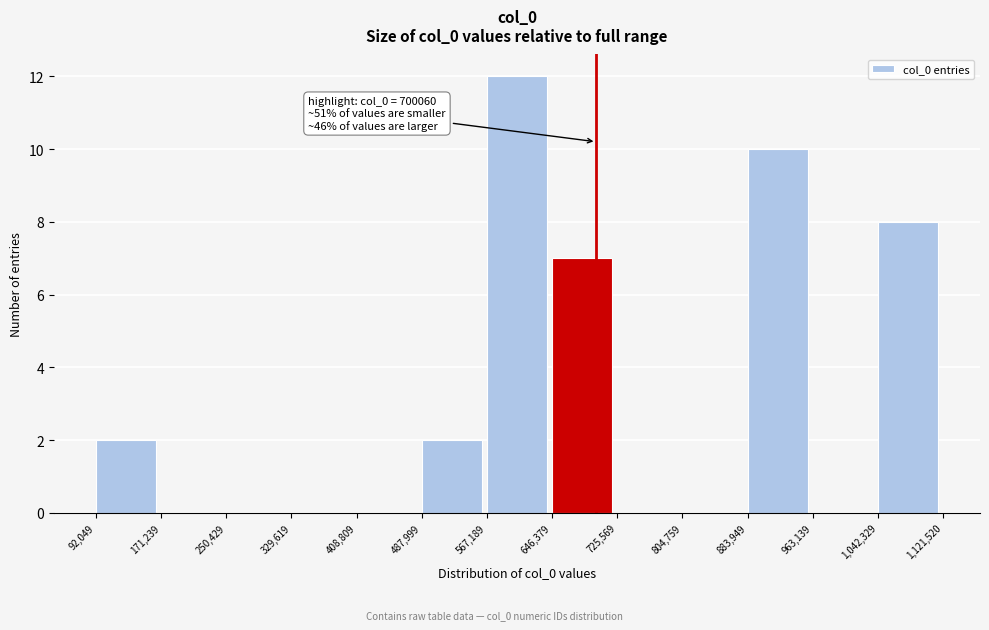

Which range on the x-axis has the tallest bar?

567,189 to 646,379